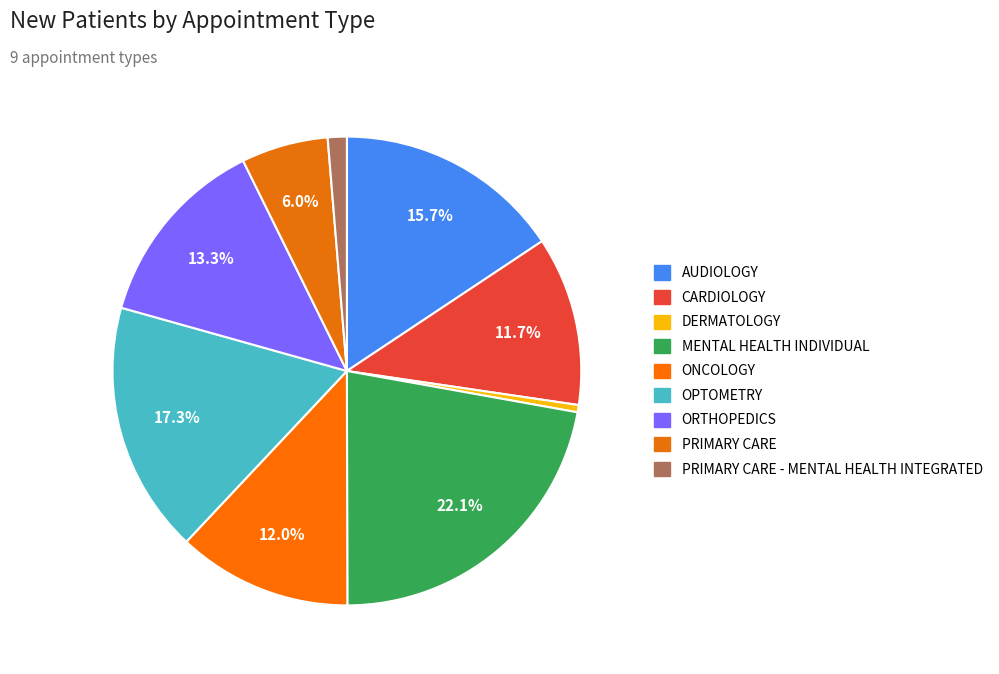

To the nearest percent, what is the difference between the largest and smallest slice percentages?

22%